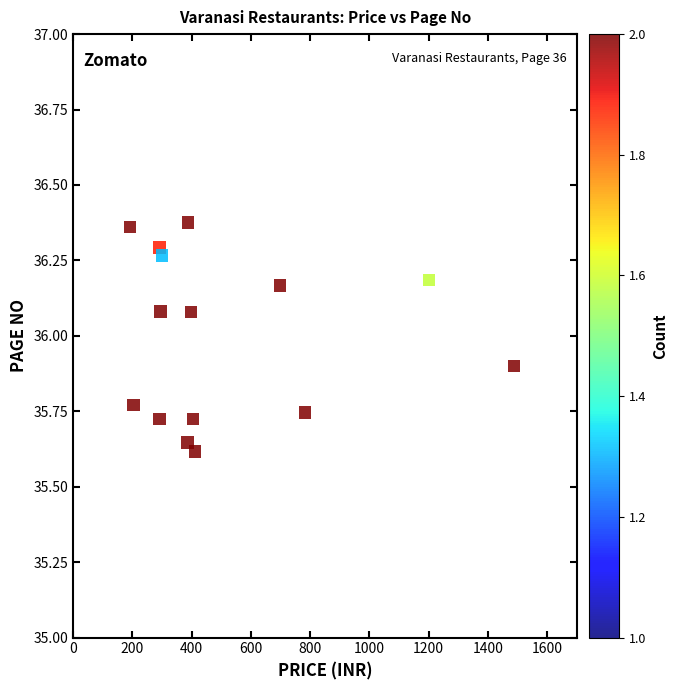

What is the range of X values (max minus min)?

1295.2